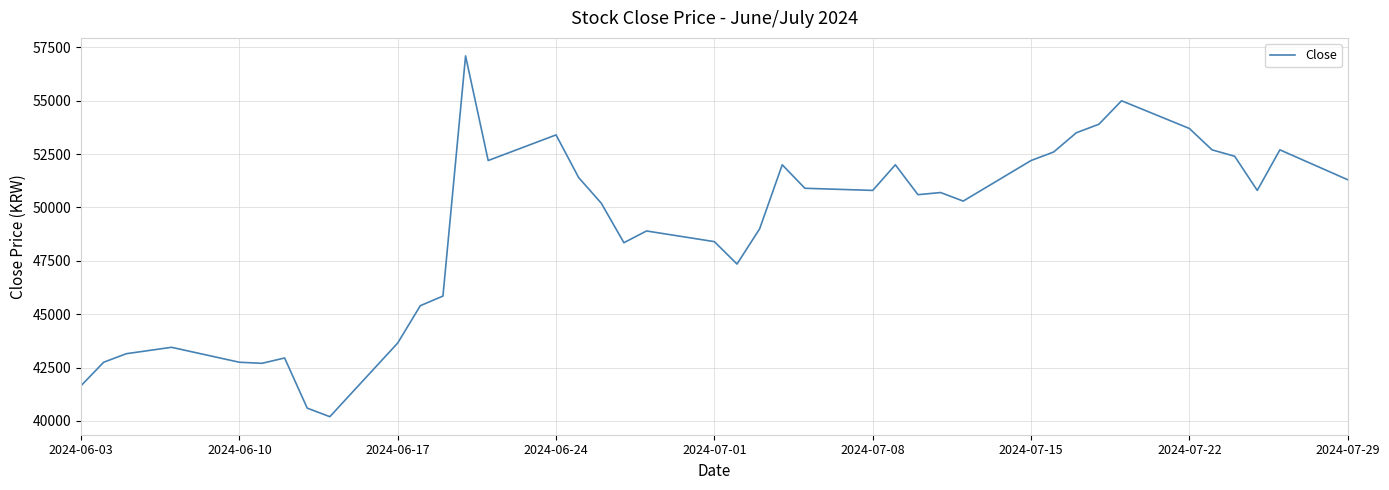

What is the minimum value shown in the chart?

40200